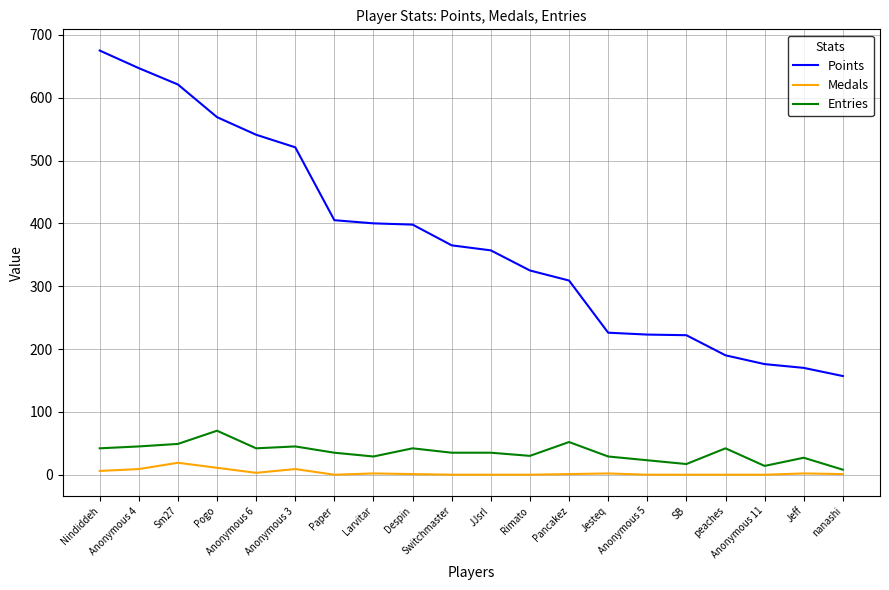

True or false: Points and Entries cross at least once.

False